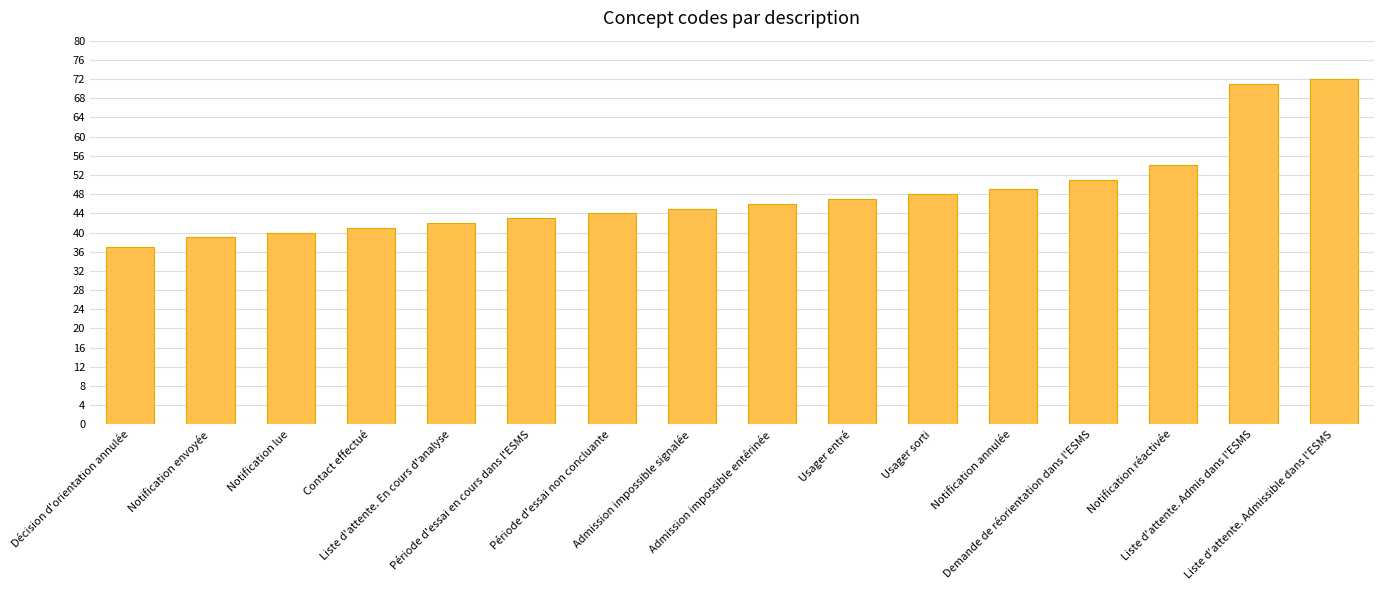

Which category has the highest value across all series?

Liste d'attente. Admissible dans l'ESMS